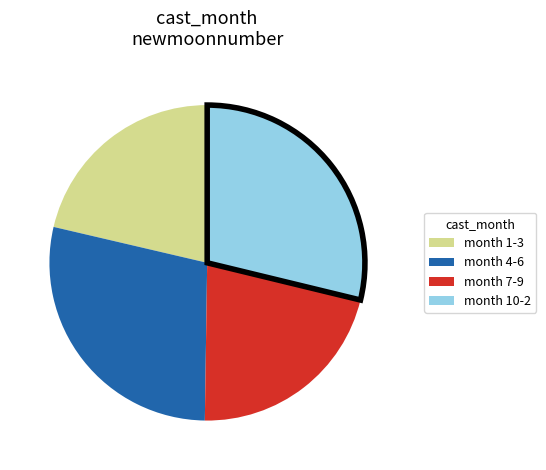

Does any single category account for the majority?

No